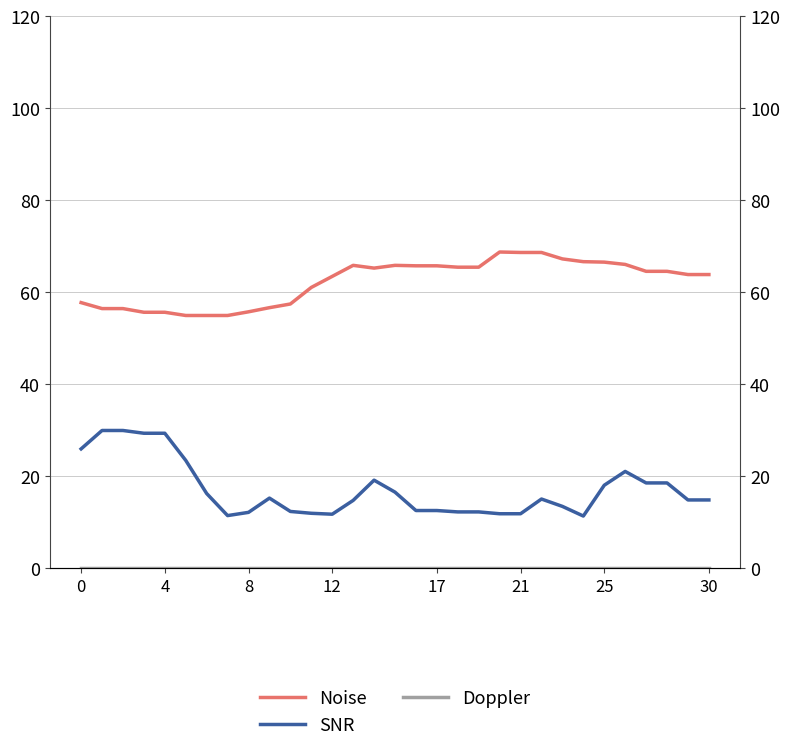

Read the Noise value at 21.

68.6